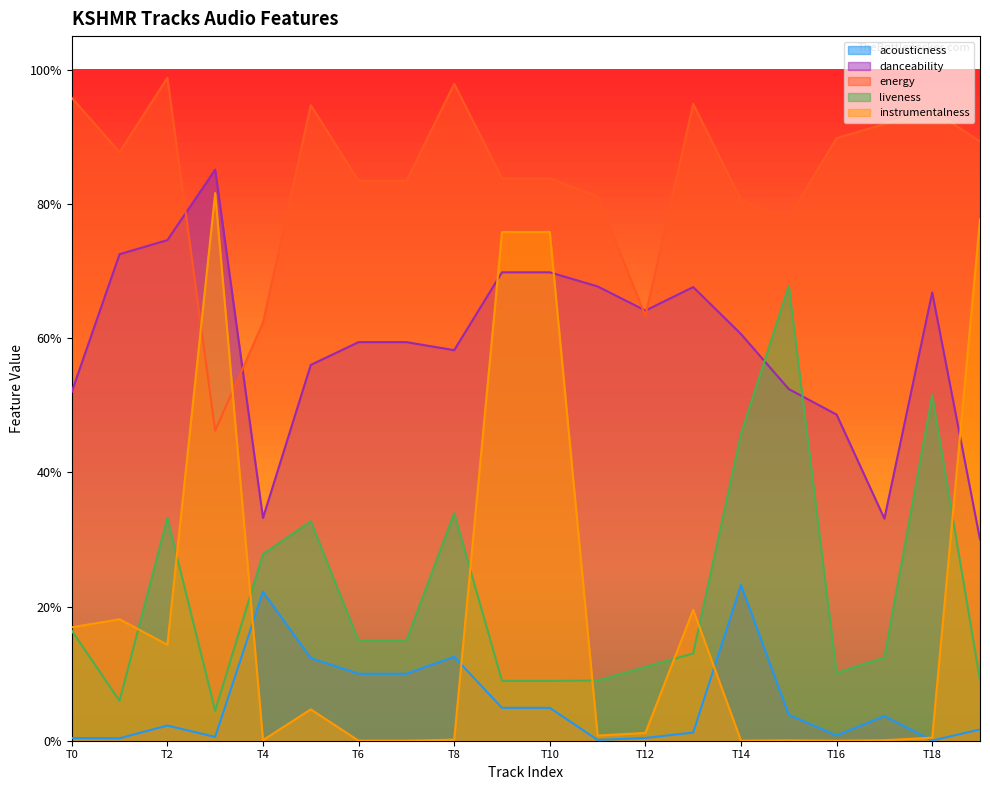

Rank the series at Track 10 from lowest to highest value.

acousticness, liveness, danceability, instrumentalness, energy